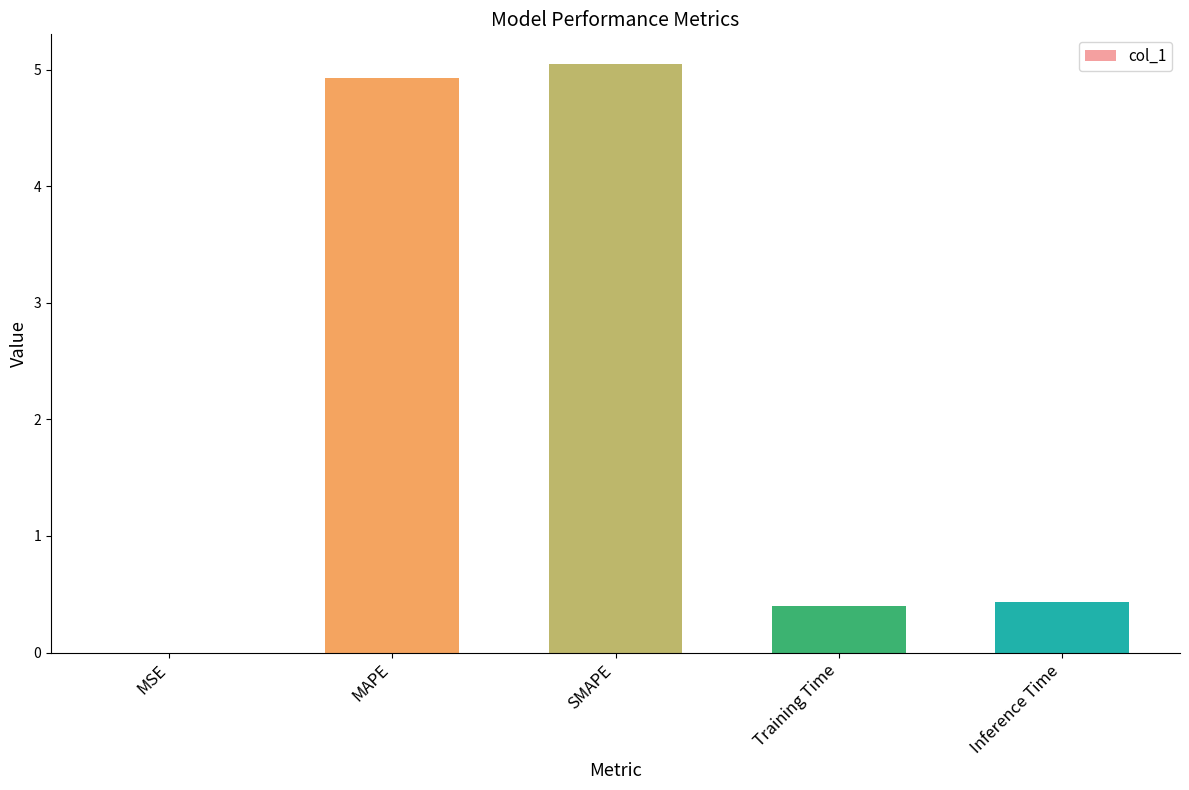

True or false: the data shows 6.8 at MAPE.

False